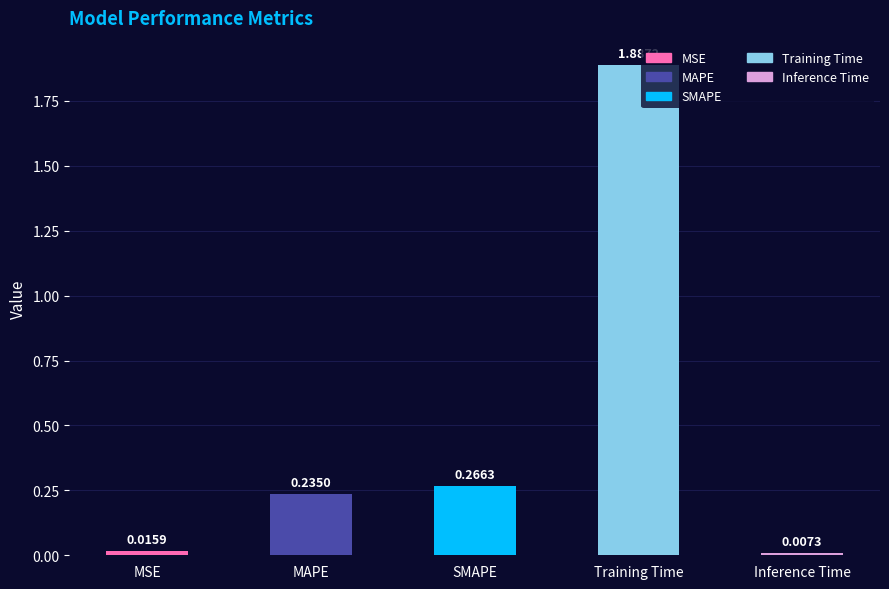

At which category does the chart reach its minimum across all series?

Inference Time